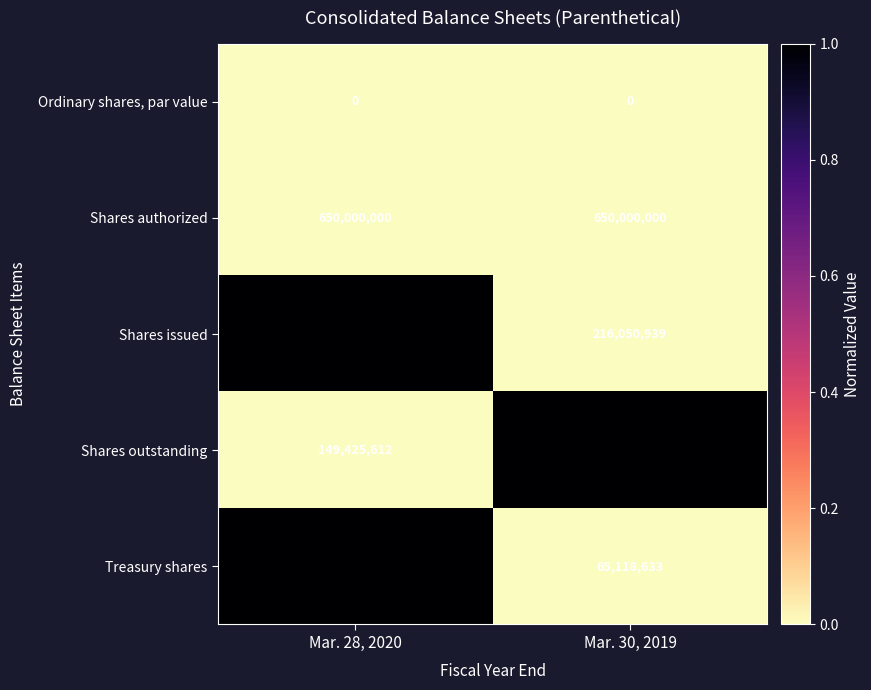

What is the difference between the highest and lowest values at Mar. 30, 2019?

650000000